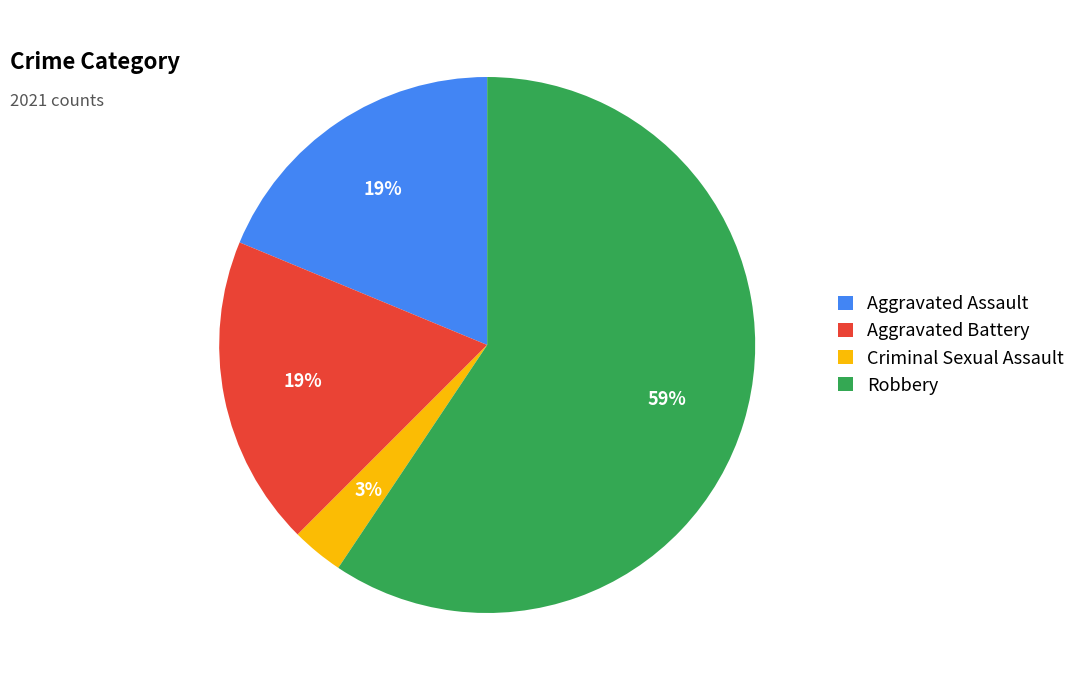

Does any single category account for the majority?

Yes